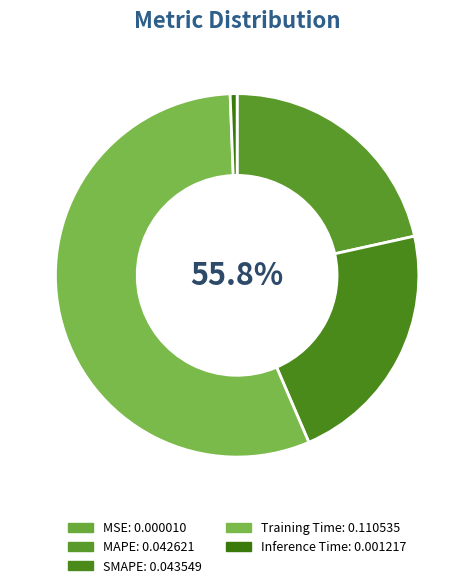

True or false: MAPE accounts for 22% of the total.

True